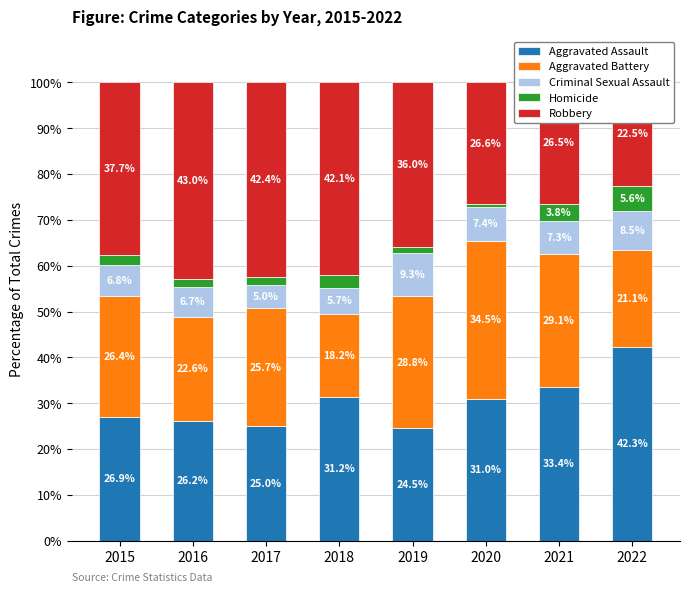

Rank the series at 2021 from highest to lowest value.

Aggravated Assault, Aggravated Battery, Robbery, Criminal Sexual Assault, Homicide